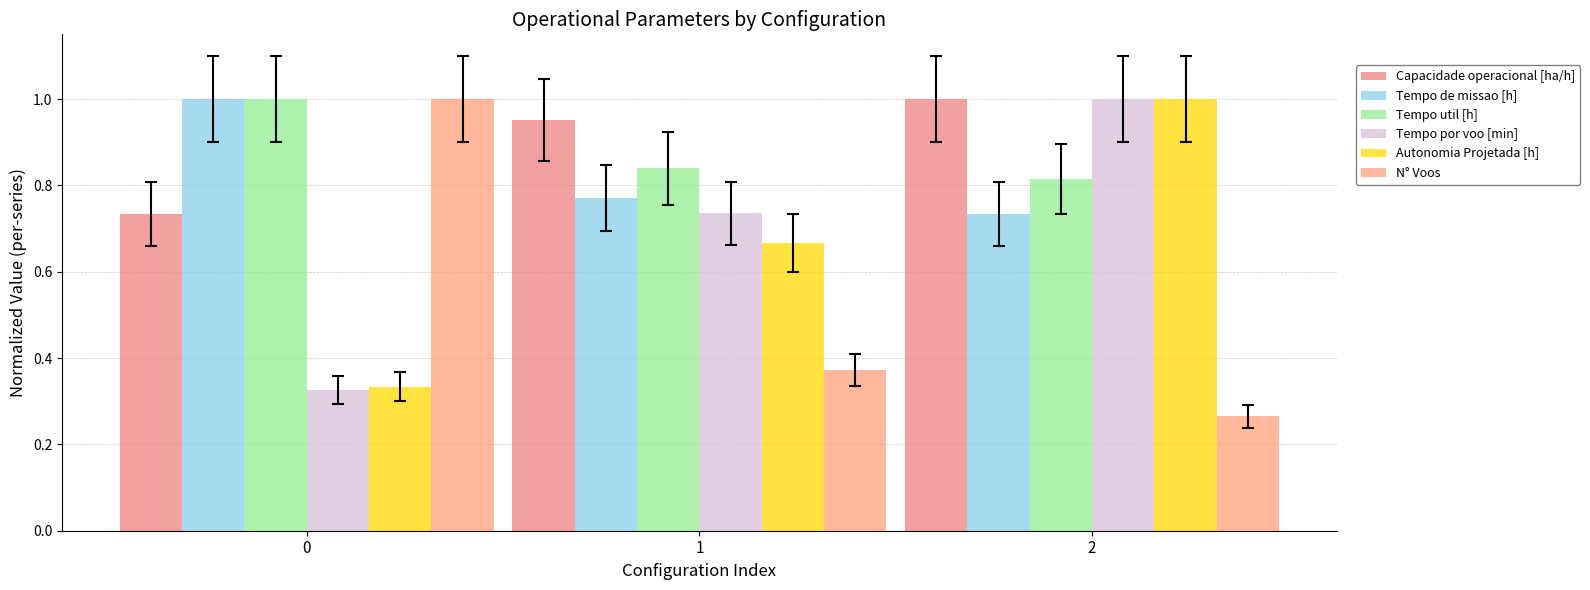

The Capacidade operacional [ha/h] series shows 0.2 at 1. True or false?

False